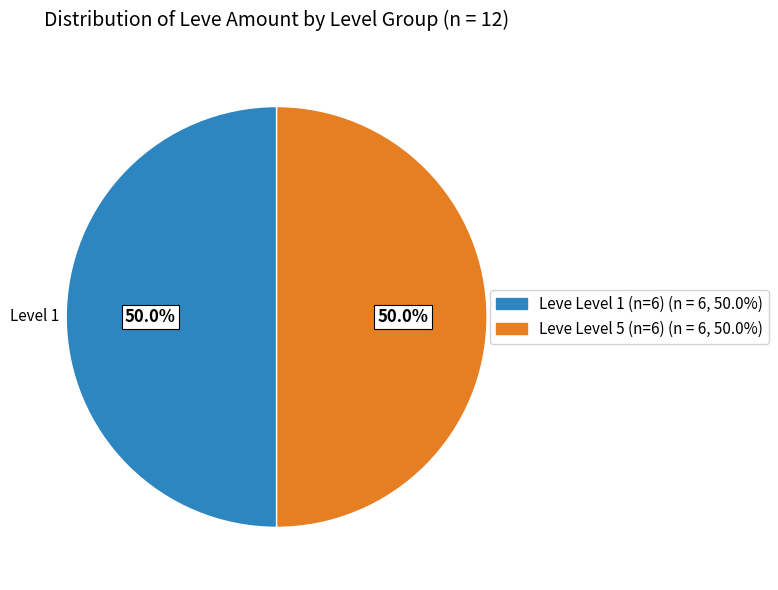

How many segments does this pie chart have?

2